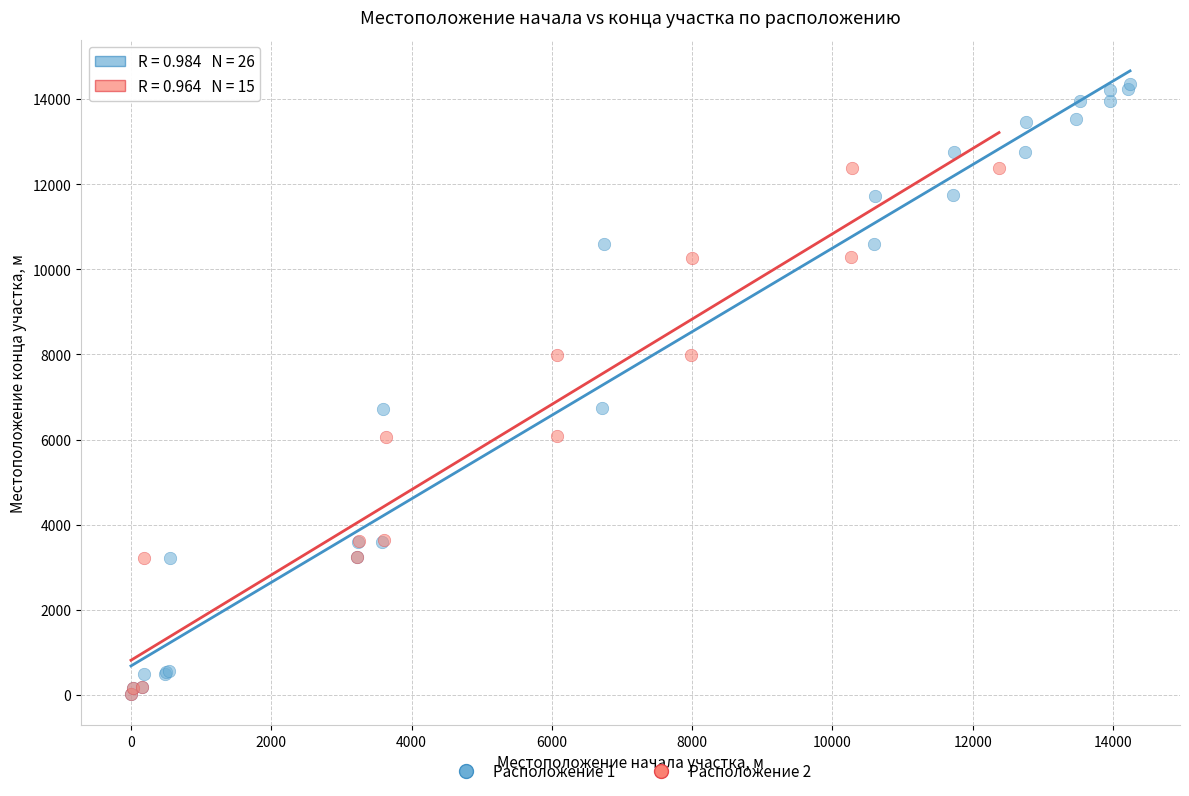

Which series contains the highest Y value?

Расположение 1